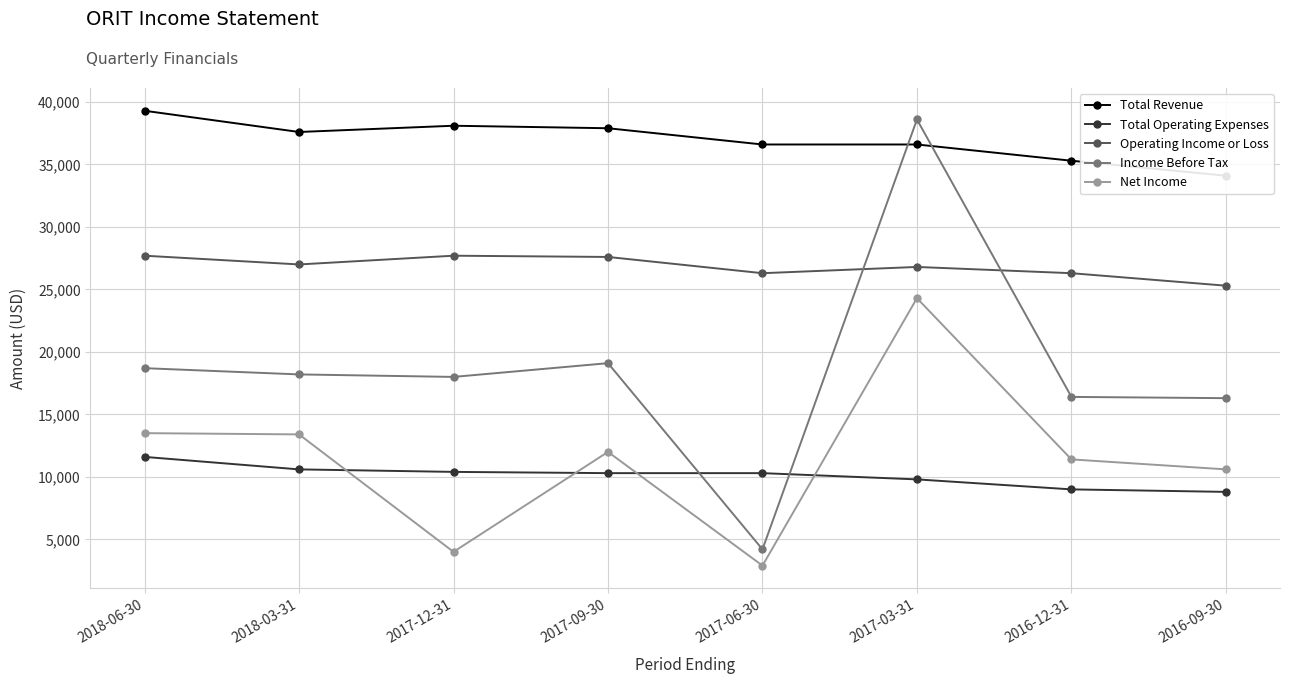

Reading left to right, transcribe all the data shown in this chart.

Total Revenue: 2018-06-30=39300	2018-03-31=37600	2017-12-31=38100	2017-09-30=37900	2017-06-30=36600	2017-03-31=36600	2016-12-31=35300	2016-09-30=34100
Total Operating Expenses: 2018-06-30=11600	2018-03-31=10600	2017-12-31=10400	2017-09-30=10300	2017-06-30=10300	2017-03-31=9800	2016-12-31=9000	2016-09-30=8800
Operating Income or Loss: 2018-06-30=27700	2018-03-31=27000	2017-12-31=27700	2017-09-30=27600	2017-06-30=26300	2017-03-31=26800	2016-12-31=26300	2016-09-30=25300
Income Before Tax: 2018-06-30=18700	2018-03-31=18200	2017-12-31=18000	2017-09-30=19100	2017-06-30=4200	2017-03-31=38600	2016-12-31=16400	2016-09-30=16300
Net Income: 2018-06-30=13500	2018-03-31=13400	2017-12-31=4000	2017-09-30=12000	2017-06-30=2900	2017-03-31=24300	2016-12-31=11400	2016-09-30=10600